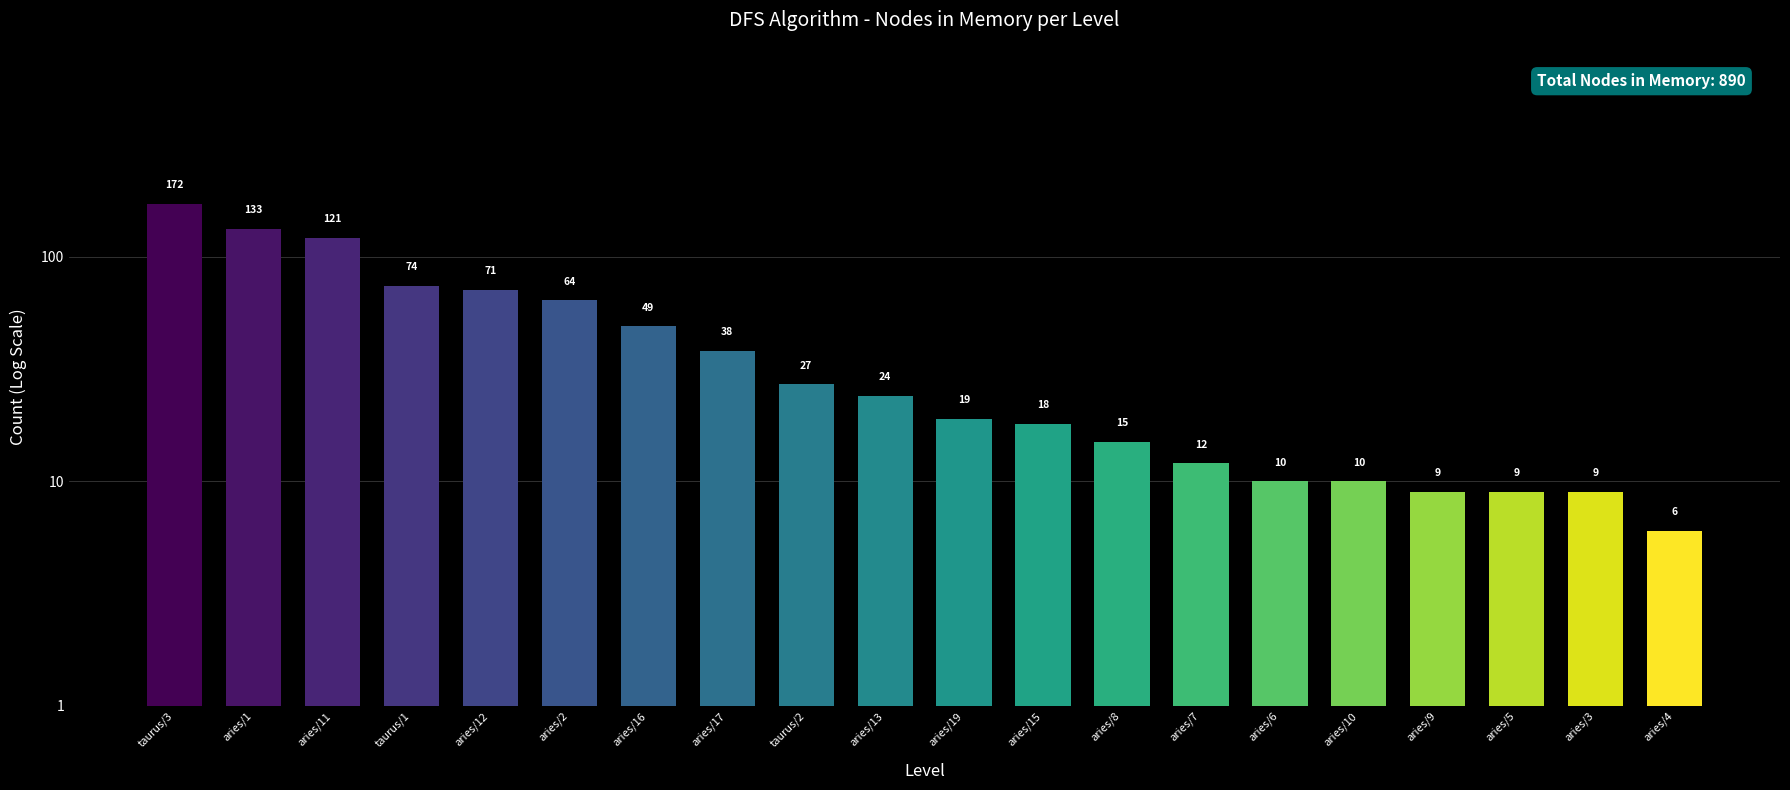

What is the difference between the values at aries/12 and aries/13?

47